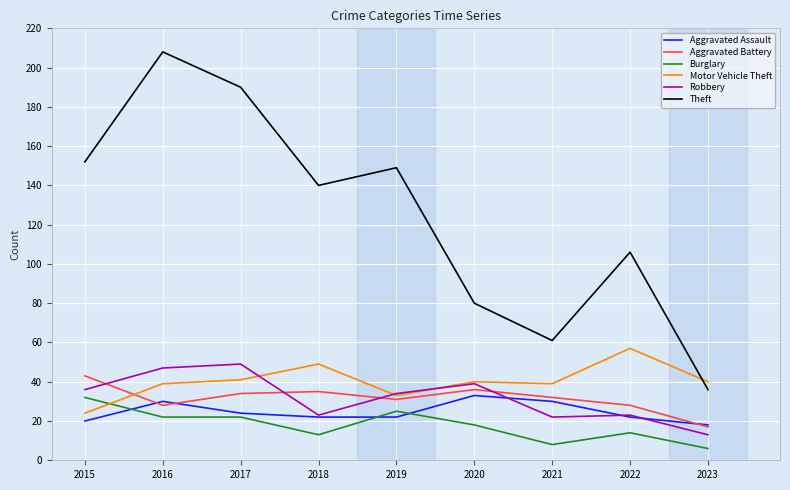

What is the difference between the Aggravated Battery values at 2020 and 2022?

8